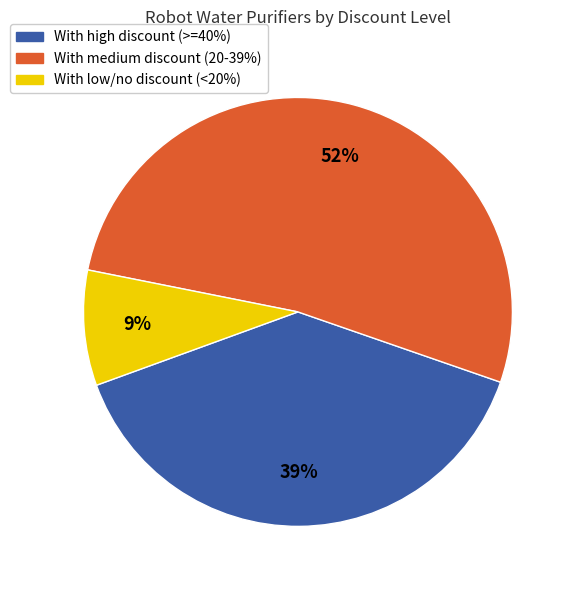

To the nearest percent, what is the difference between the largest and smallest slice percentages?

43%